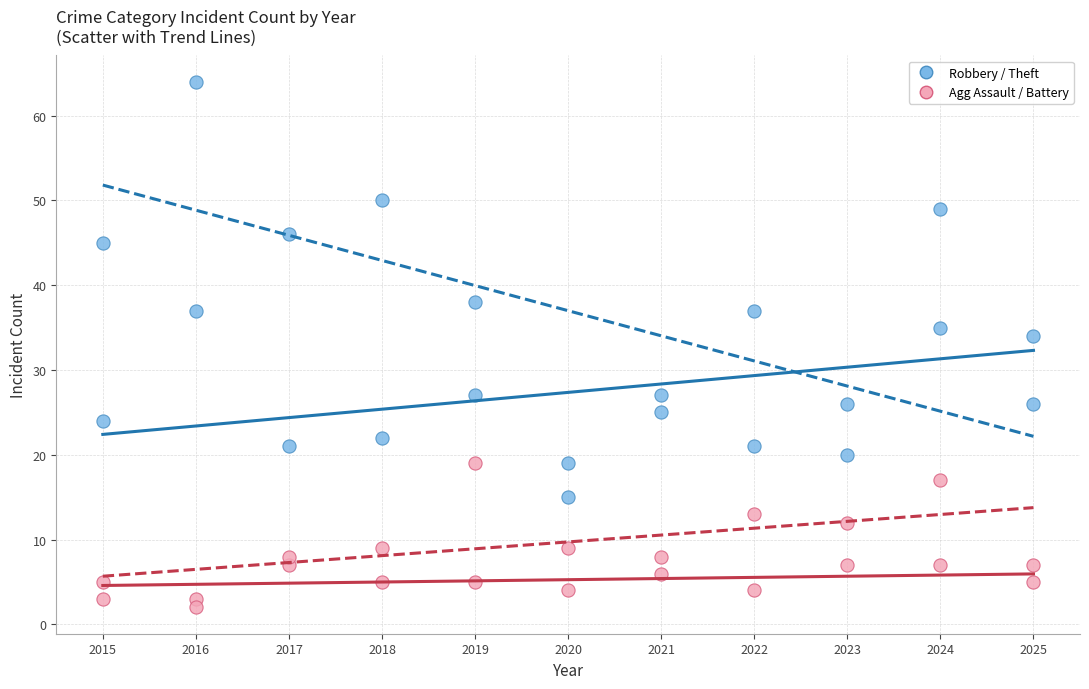

How many data points are displayed?

44